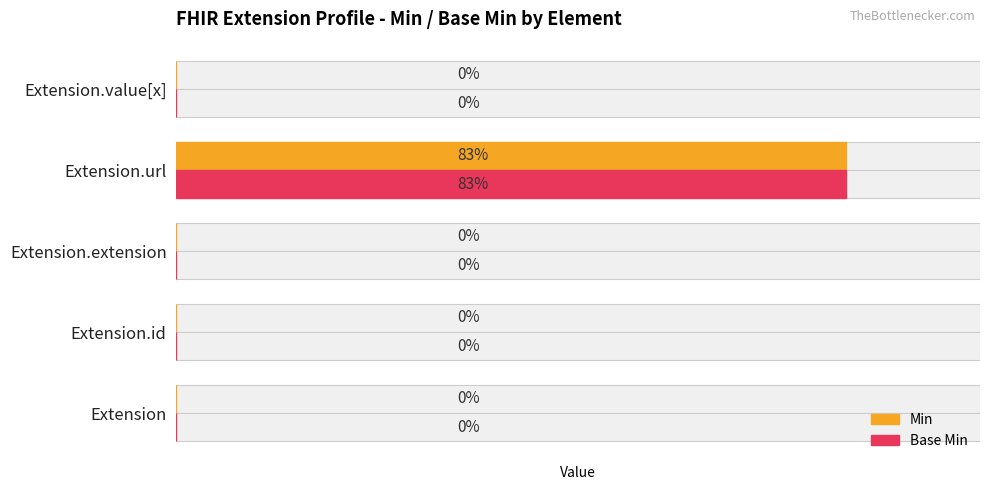

The Base Min series shows 0 at Extension.id. True or false?

False